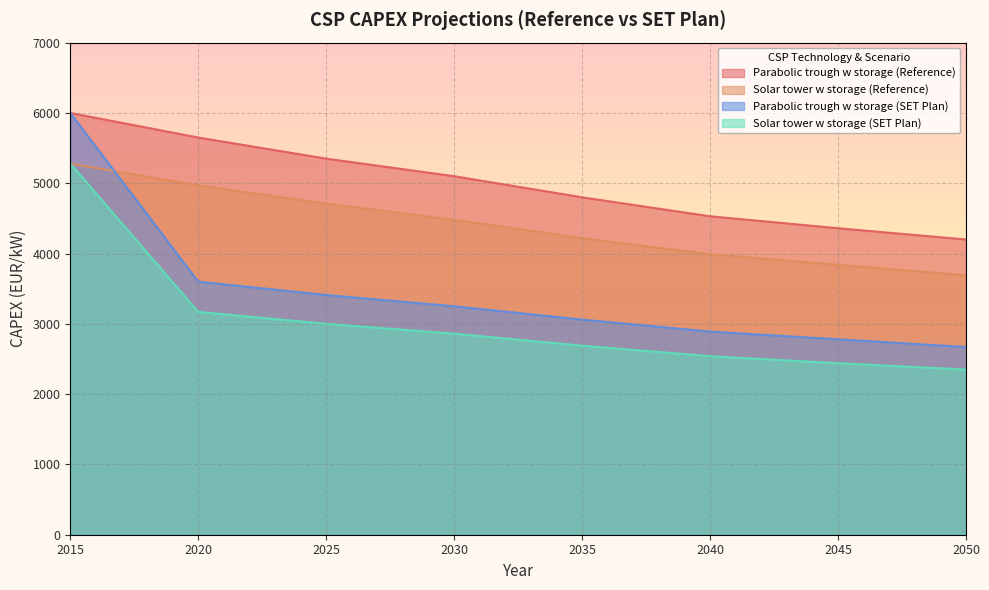

What are all the series names shown in the legend?

Parabolic trough w storage (Reference), Solar tower w storage (Reference), Parabolic trough w storage (SET Plan), Solar tower w storage (SET Plan)